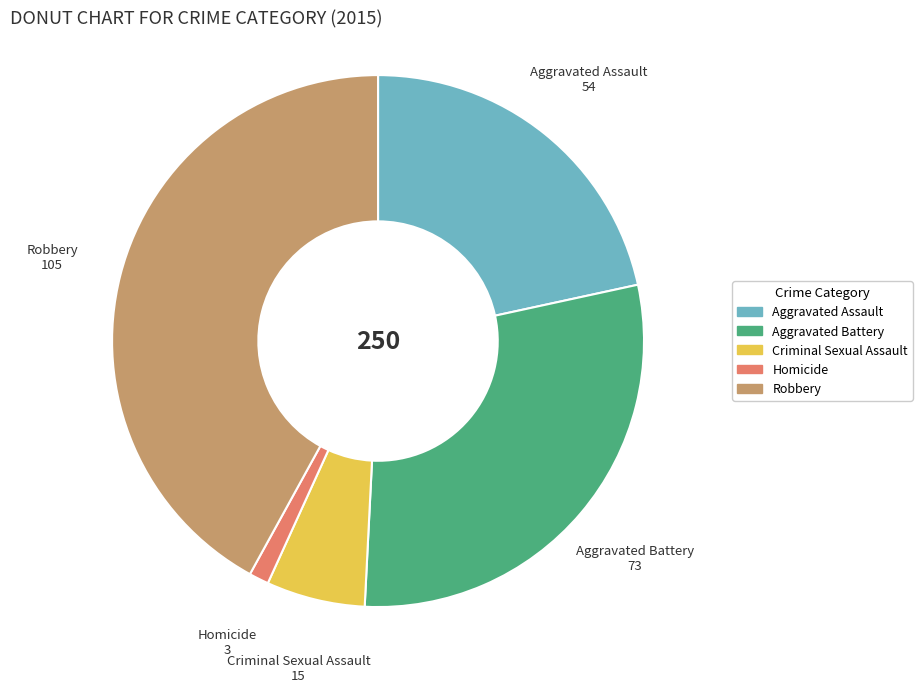

True or false: Robbery accounts for 42% of the total.

True